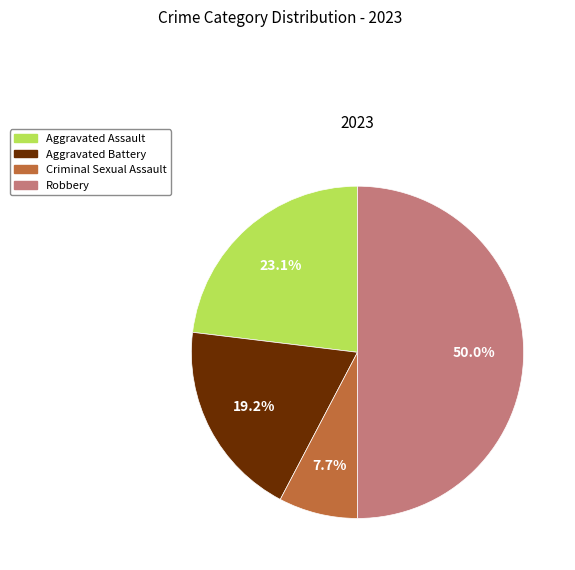

What percentage do Robbery and Criminal Sexual Assault together represent?

57.7%